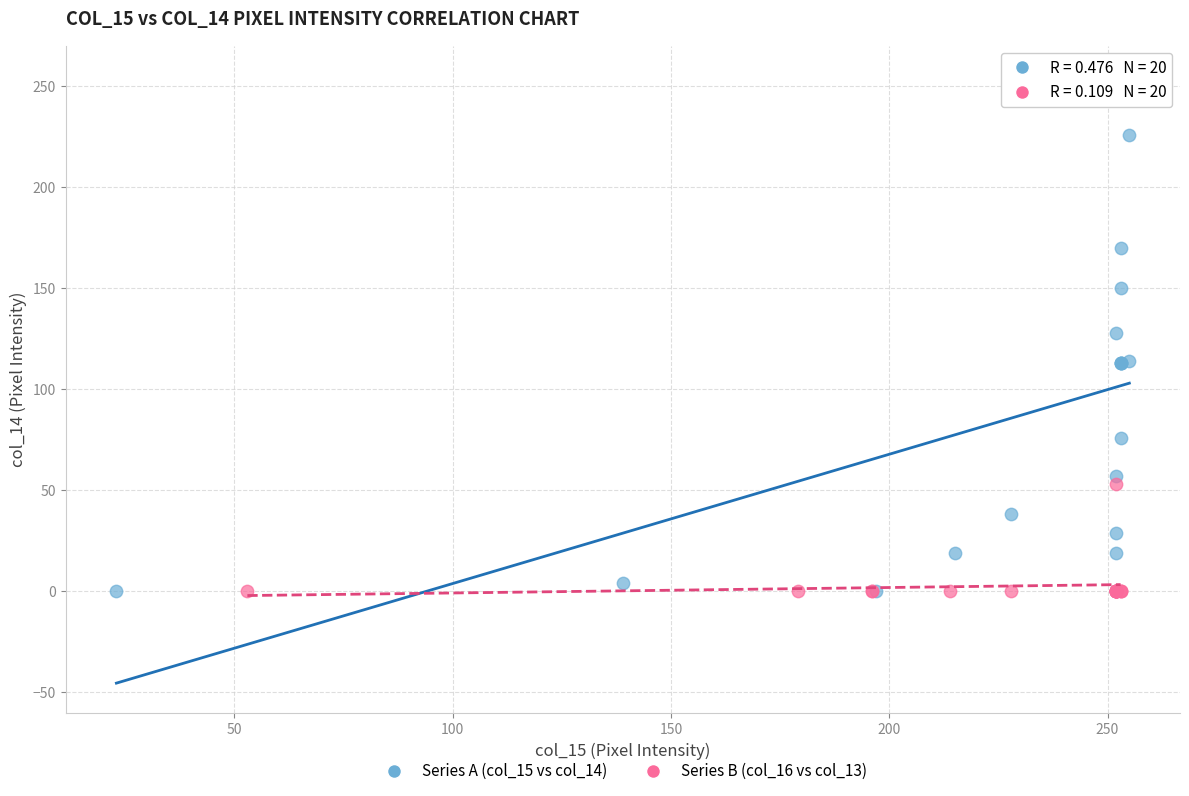

Which series has the largest Y range (max minus min)?

Series A (col_15 vs col_14)